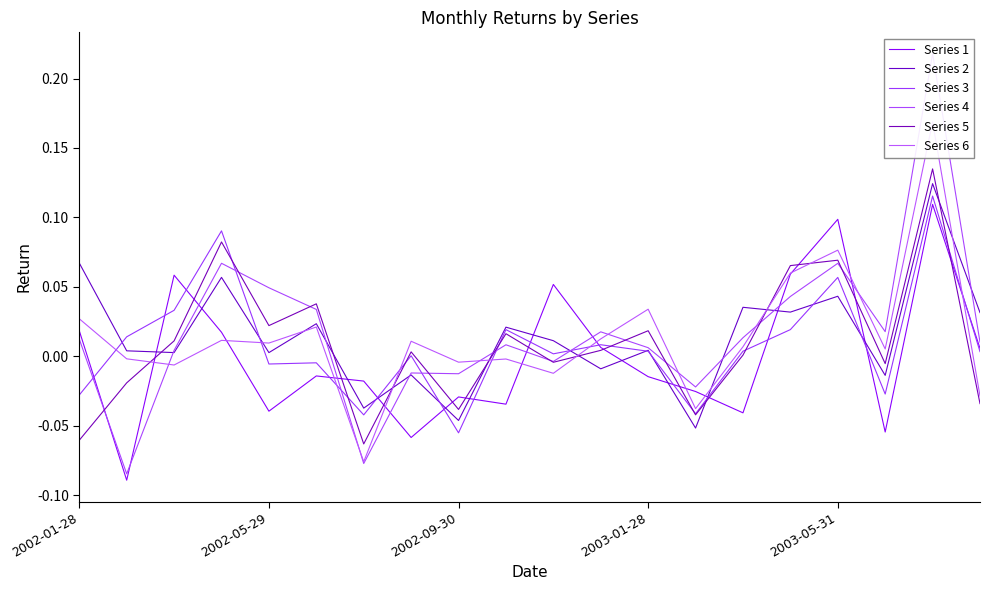

True or false: Series 1 has more than 2 points higher than both neighbors.

True